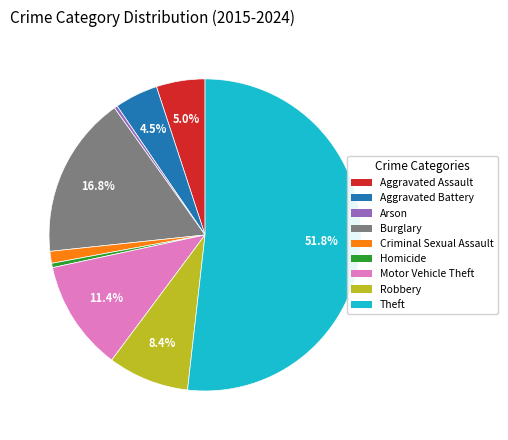

What is the ratio of the value at Criminal Sexual Assault to the value at Aggravated Battery?

0.3